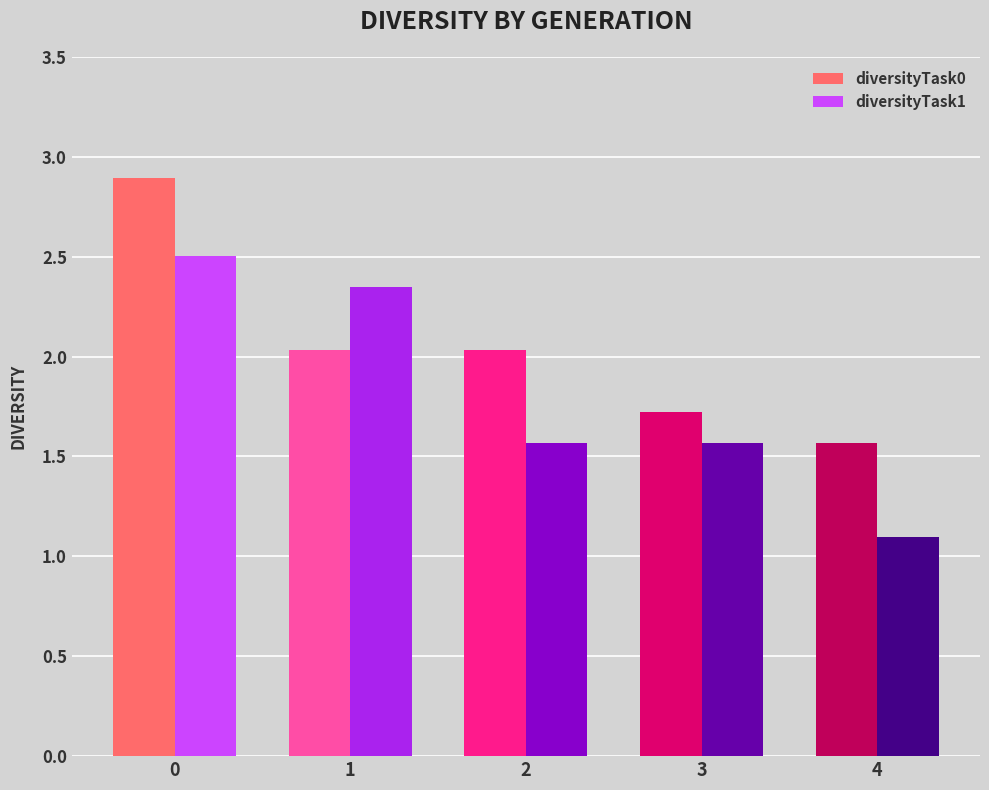

How many bars are there in each group?

2